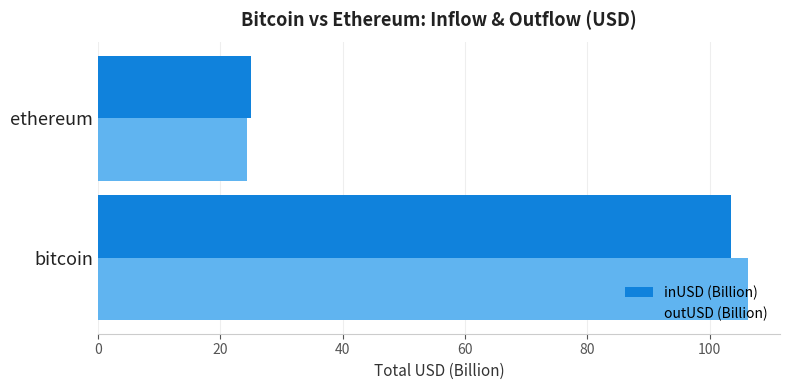

What is the difference between the maximum and minimum values in the inUSD (Billion) series?

78.4